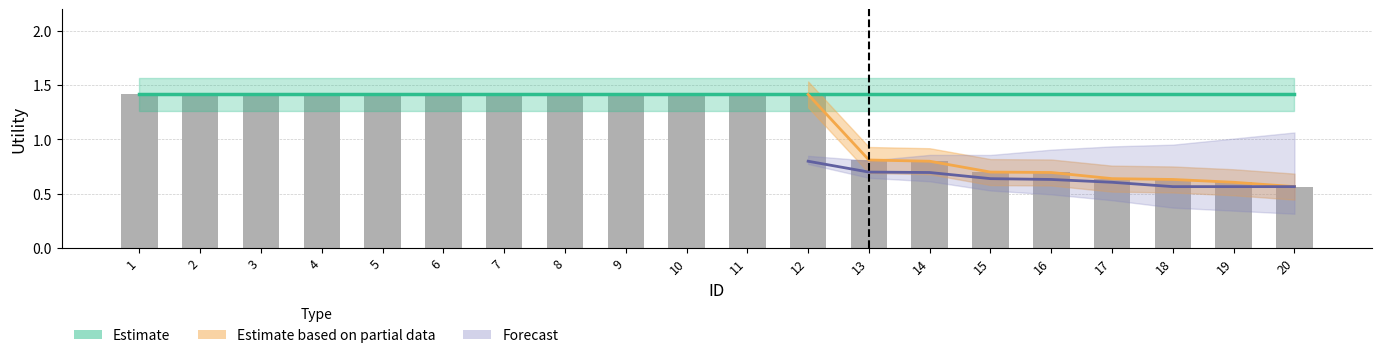

At how many categories does at least one series exceed 1?

20